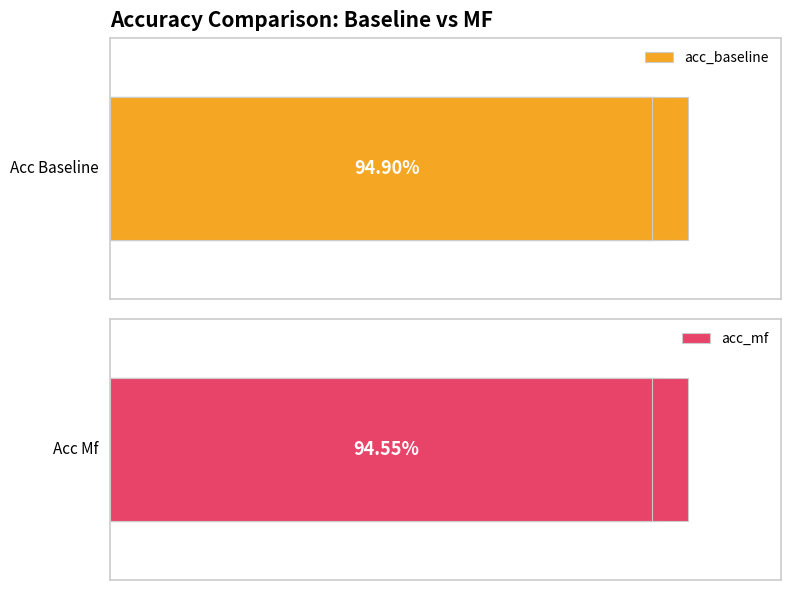

What is the minimum value for acc_baseline?

0.9